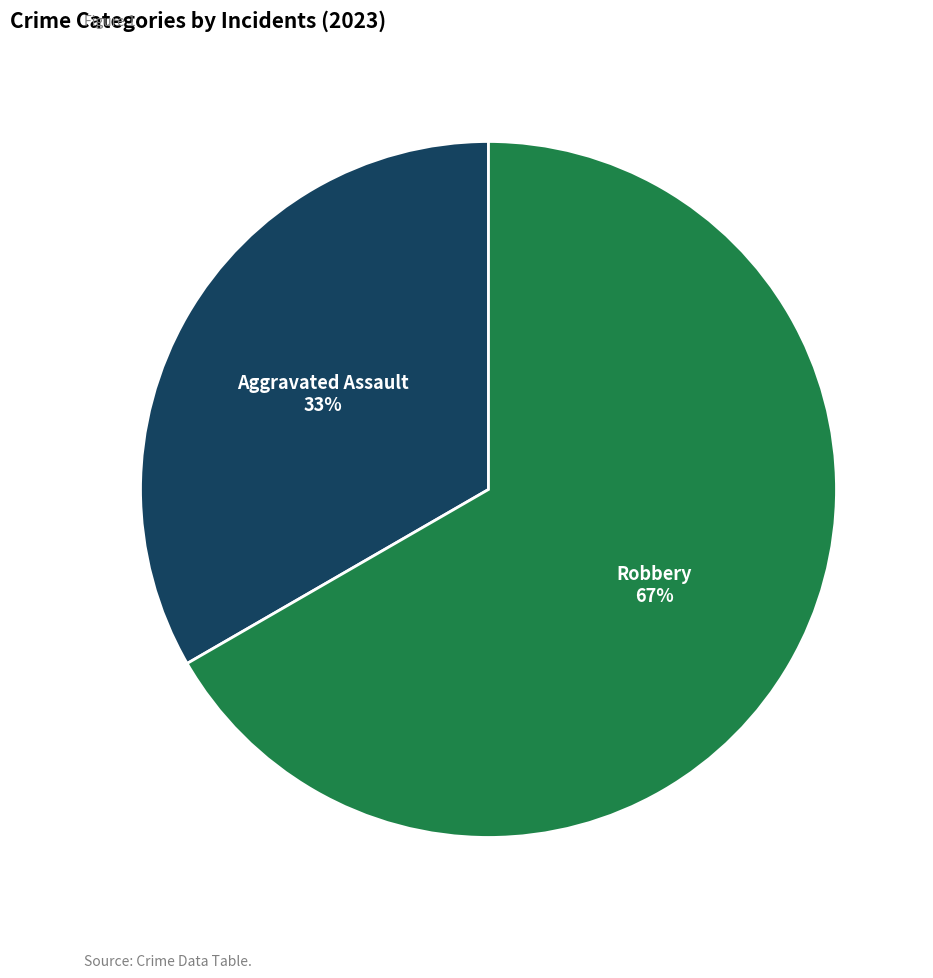

Count the number of slices in the pie.

2